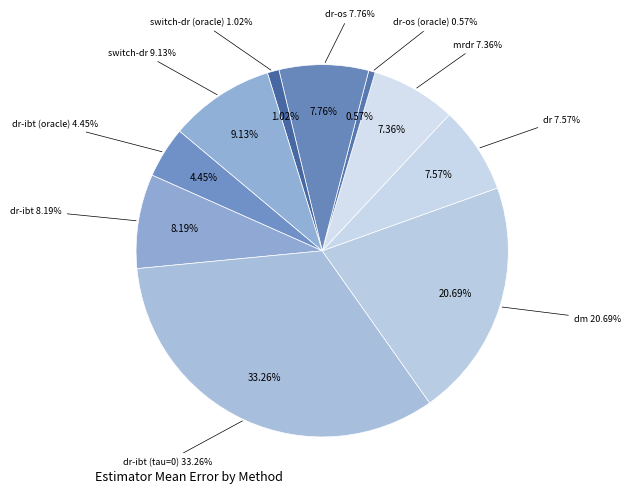

Which category has the smallest portion of the pie?

dr-os (oracle)